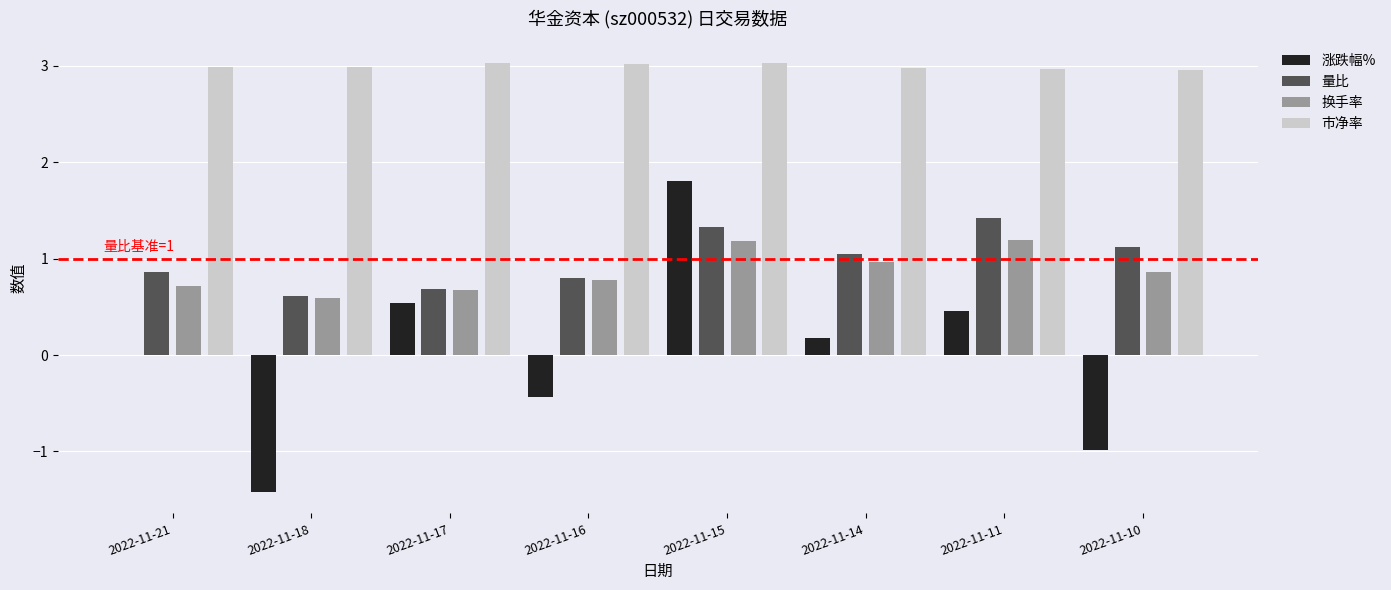

Is it true that 量比 equals 0.7 at 2022-11-10?

False